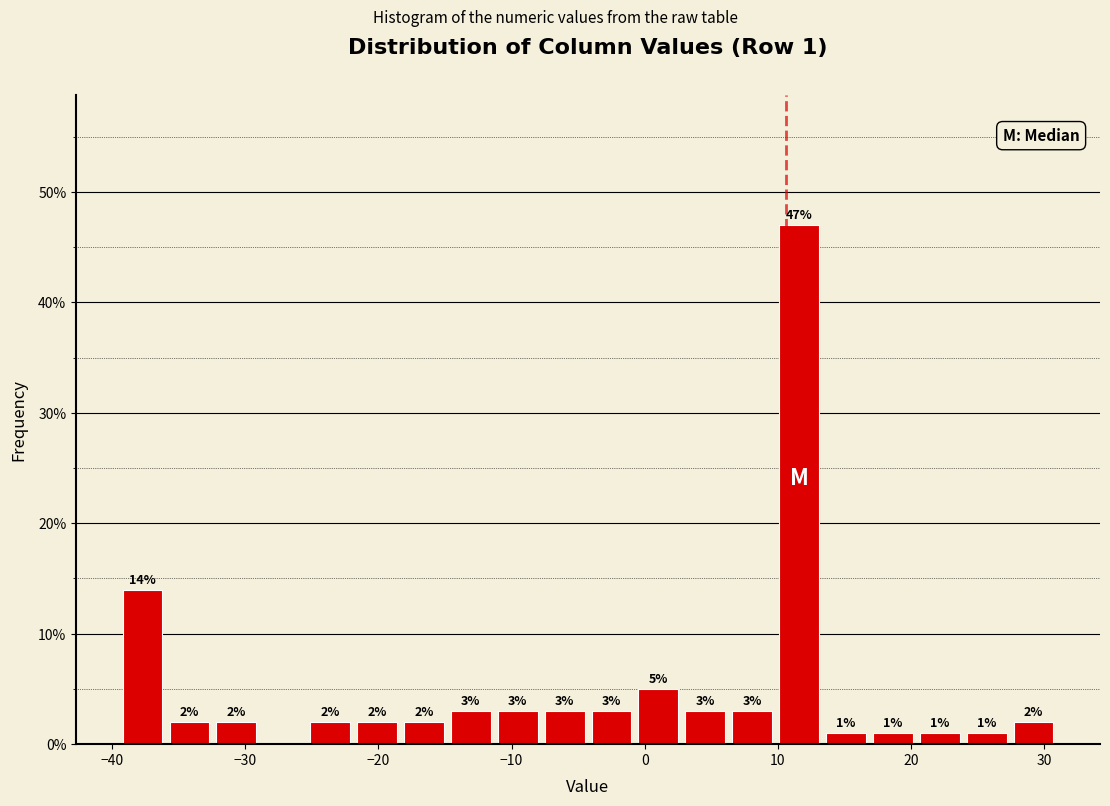

Around what value on the x-axis is the tallest bar? Give the approximate position of its centre, as read against the axis.

12